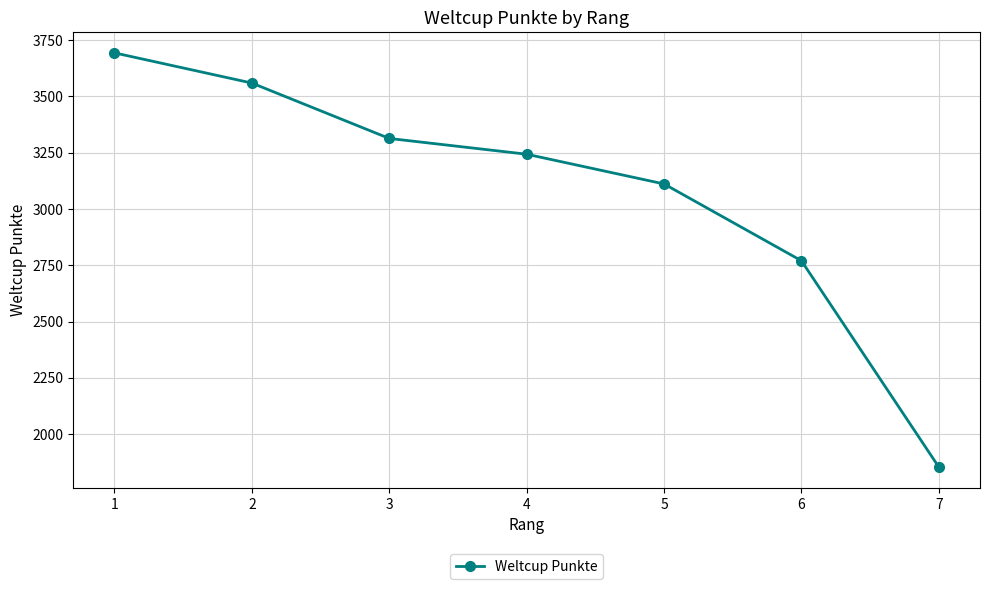

What is the sum of all values?

21543